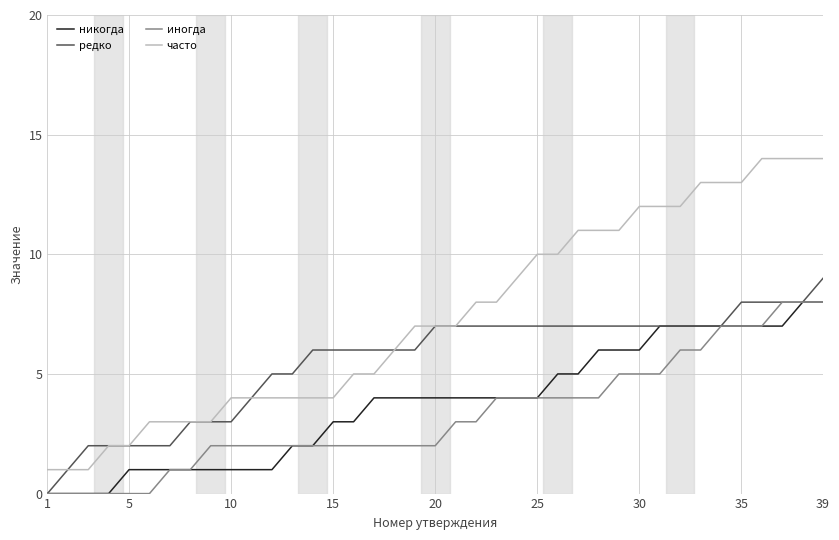

True or false: иногда and часто intersect in this chart.

False